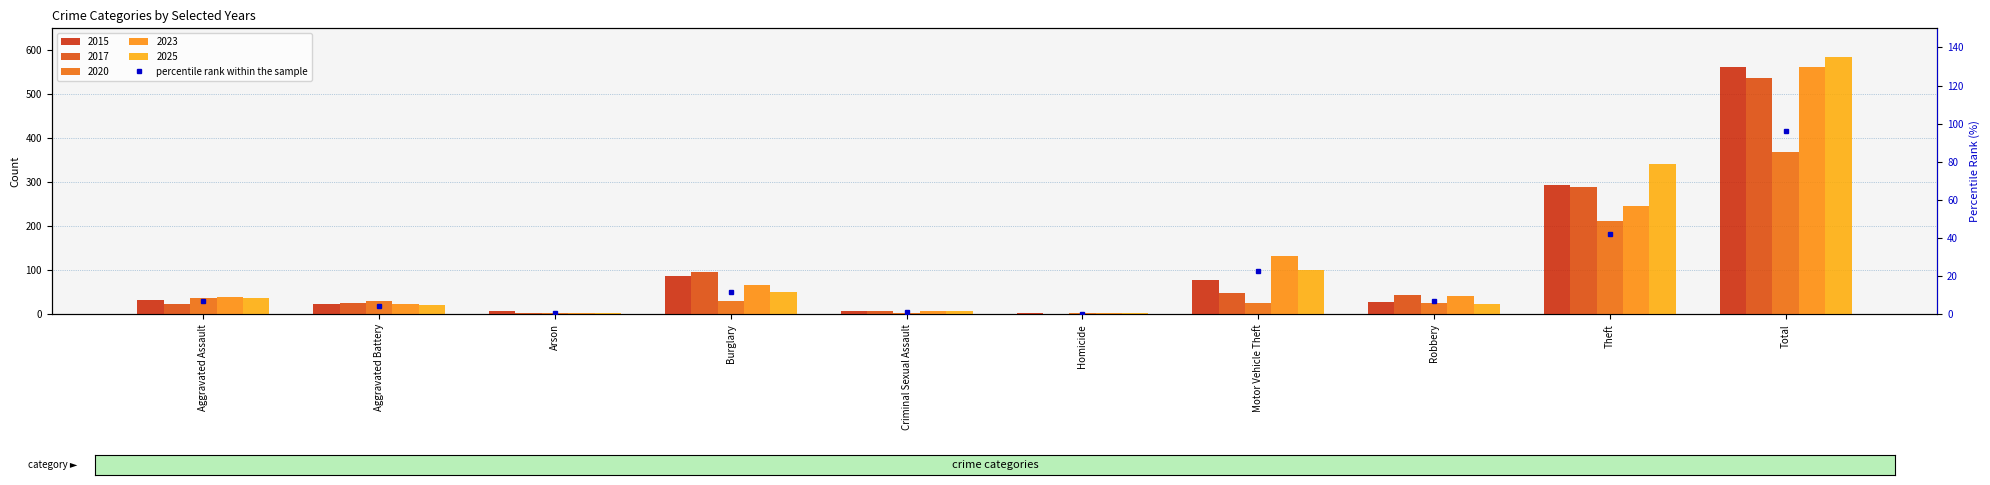

What is the maximum value shown in the chart?

96.1